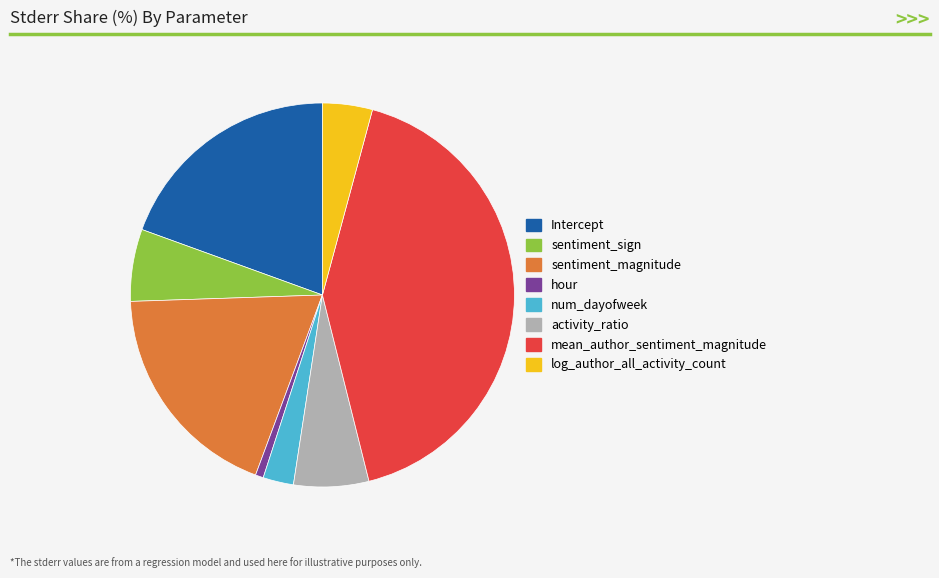

What is the largest slice in the pie chart?

mean_author_sentiment_magnitude